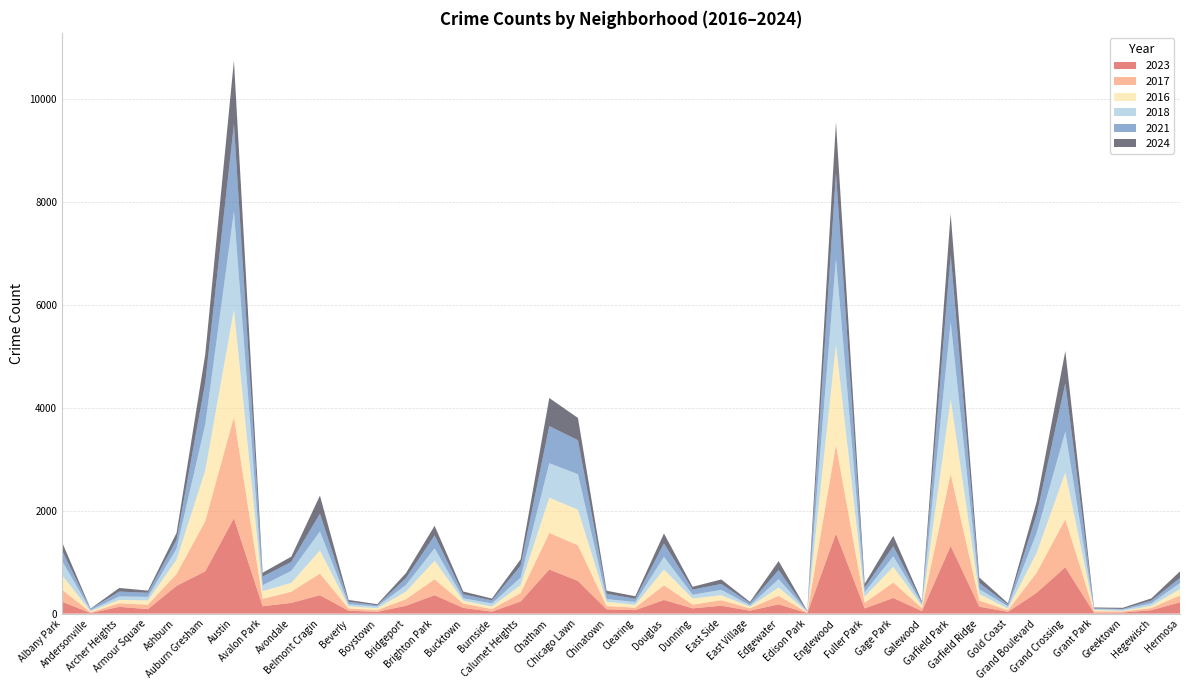

Reading left to right, transcribe all the data shown in this chart.

2023: Albany Park=232	Andersonville=11	Archer Heights=132	Armour Square=87	Ashburn=540	Auburn Gresham=823	Austin=1853	Avalon Park=144	Avondale=208	Belmont Cragin=358	Beverly=56	Boystown=35	Bridgeport=153	Brighton Park=358	Bucktown=111	Burnside=39	Calumet Heights=236	Chatham=858	Chicago Lawn=635	Chinatown=84	Clearing=68	Douglas=265	Dunning=103	East Side=153	East Village=57	Edgewater=180	Edison Park=10	Englewood=1556	Fuller Park=102	Gage Park=304	Galewood=49	Garfield Park=1316	Garfield Ridge=135	Gold Coast=35	Grand Boulevard=404	Grand Crossing=901	Grant Park=16	Greektown=22	Hegewisch=66	Hermosa=220
2017: Albany Park=235	Andersonville=17	Archer Heights=69	Armour Square=87	Ashburn=233	Auburn Gresham=978	Austin=1972	Avalon Park=142	Avondale=218	Belmont Cragin=420	Beverly=46	Boystown=33	Bridgeport=128	Brighton Park=309	Bucktown=85	Burnside=50	Calumet Heights=162	Chatham=711	Chicago Lawn=695	Chinatown=63	Clearing=49	Douglas=285	Dunning=72	East Side=108	East Village=46	Edgewater=166	Edison Park=12	Englewood=1726	Fuller Park=110	Gage Park=301	Galewood=58	Garfield Park=1401	Garfield Ridge=119	Gold Coast=31	Grand Boulevard=392	Grand Crossing=936	Grant Park=30	Greektown=20	Hegewisch=43	Hermosa=134
2016: Albany Park=282	Andersonville=20	Archer Heights=65	Armour Square=83	Ashburn=276	Auburn Gresham=983	Austin=2086	Avalon Park=151	Avondale=172	Belmont Cragin=451	Beverly=40	Boystown=39	Bridgeport=147	Brighton Park=363	Bucktown=55	Burnside=49	Calumet Heights=157	Chatham=686	Chicago Lawn=690	Chinatown=84	Clearing=54	Douglas=308	Dunning=119	East Side=97	East Village=32	Edgewater=162	Edison Park=12	Englewood=1948	Fuller Park=118	Gage Park=305	Galewood=42	Garfield Park=1448	Garfield Ridge=126	Gold Coast=33	Grand Boulevard=384	Grand Crossing=908	Grant Park=26	Greektown=11	Hegewisch=42	Hermosa=124
2018: Albany Park=281	Andersonville=19	Archer Heights=69	Armour Square=69	Ashburn=218	Auburn Gresham=898	Austin=1912	Avalon Park=115	Avondale=233	Belmont Cragin=369	Beverly=41	Boystown=34	Bridgeport=129	Brighton Park=240	Bucktown=47	Burnside=60	Calumet Heights=145	Chatham=670	Chicago Lawn=691	Chinatown=52	Clearing=55	Douglas=246	Dunning=74	East Side=105	East Village=26	Edgewater=164	Edison Park=9	Englewood=1672	Fuller Park=87	Gage Park=205	Galewood=42	Garfield Park=1510	Garfield Ridge=94	Gold Coast=43	Grand Boulevard=388	Grand Crossing=794	Grant Park=15	Greektown=24	Hegewisch=49	Hermosa=118
2021: Albany Park=203	Andersonville=25	Archer Heights=94	Armour Square=79	Ashburn=171	Auburn Gresham=811	Austin=1695	Avalon Park=168	Avondale=174	Belmont Cragin=346	Beverly=49	Boystown=21	Bridgeport=134	Brighton Park=251	Bucktown=77	Burnside=60	Calumet Heights=231	Chatham=722	Chicago Lawn=661	Chinatown=103	Clearing=63	Douglas=262	Dunning=100	East Side=114	East Village=43	Edgewater=175	Edison Park=6	Englewood=1660	Fuller Park=89	Gage Park=197	Galewood=25	Garfield Park=1303	Garfield Ridge=123	Gold Coast=31	Grand Boulevard=363	Grand Crossing=941	Grant Park=15	Greektown=14	Hegewisch=54	Hermosa=97
2024: Albany Park=163	Andersonville=6	Archer Heights=70	Armour Square=42	Ashburn=134	Auburn Gresham=550	Austin=1237	Avalon Park=74	Avondale=103	Belmont Cragin=351	Beverly=34	Boystown=21	Bridgeport=97	Brighton Park=187	Bucktown=55	Burnside=35	Calumet Heights=125	Chatham=546	Chicago Lawn=433	Chinatown=59	Clearing=49	Douglas=193	Dunning=54	East Side=87	East Village=24	Edgewater=175	Edison Park=7	Englewood=994	Fuller Park=73	Gage Park=201	Galewood=23	Garfield Park=798	Garfield Ridge=105	Gold Coast=28	Grand Boulevard=246	Grand Crossing=626	Grant Park=18	Greektown=22	Hegewisch=42	Hermosa=129